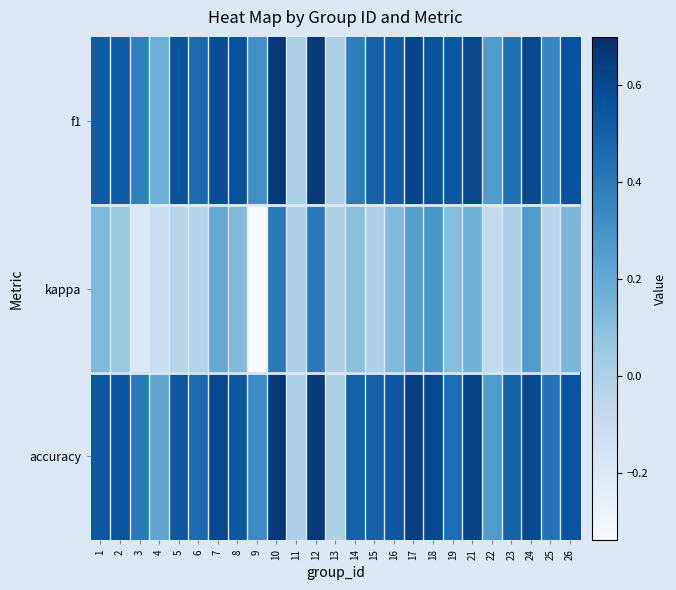

Which series has the widest spread of values?

kappa